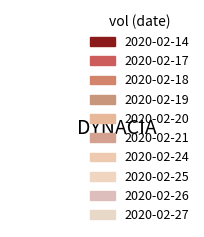

The 2020-02-24 slice represents 10% of the pie. True or false?

True